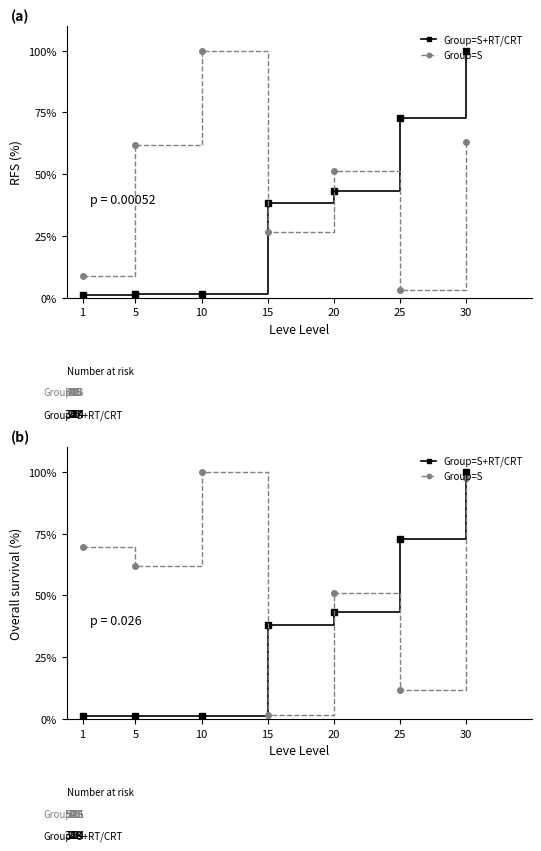

At which label does Group=S+RT/CRT first exceed 38?

15